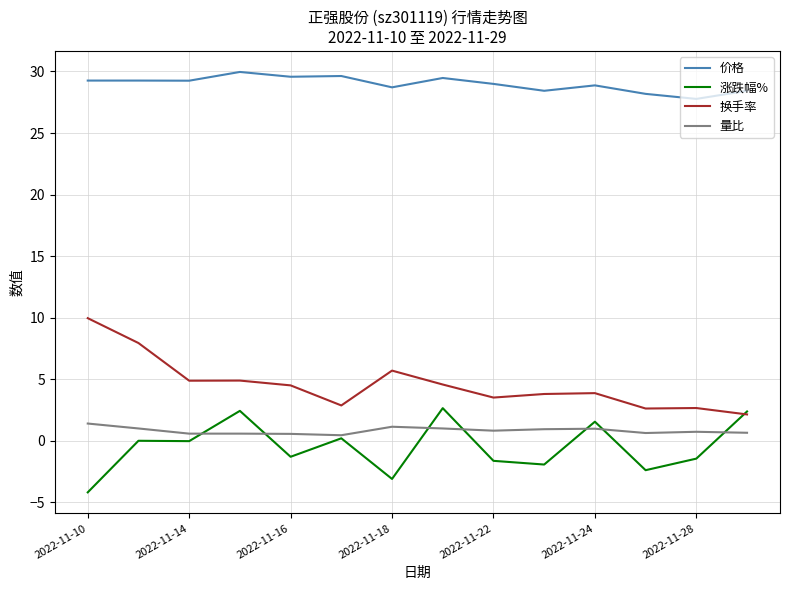

True or false: 换手率 and 量比 intersect in this chart.

False